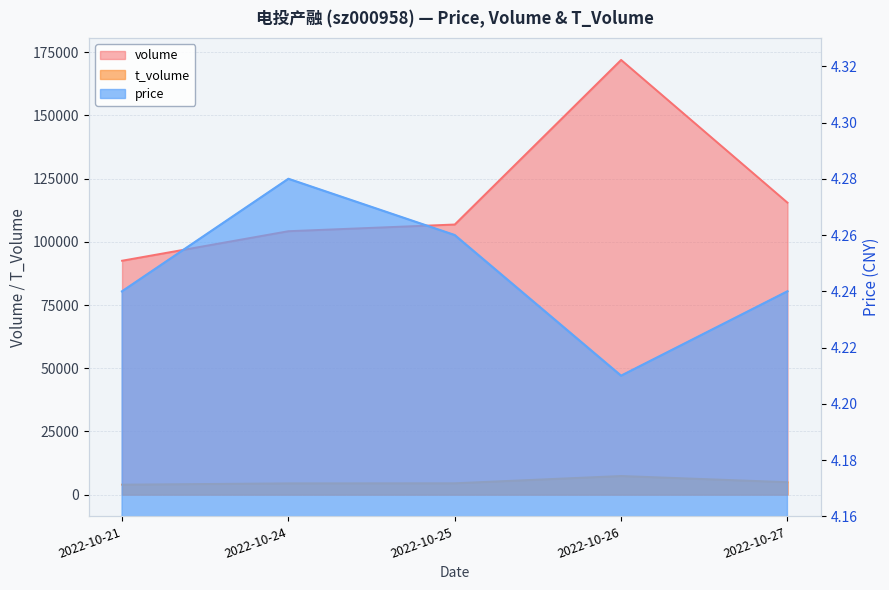

What is the total value across all series at 2022-10-21?

96462.2